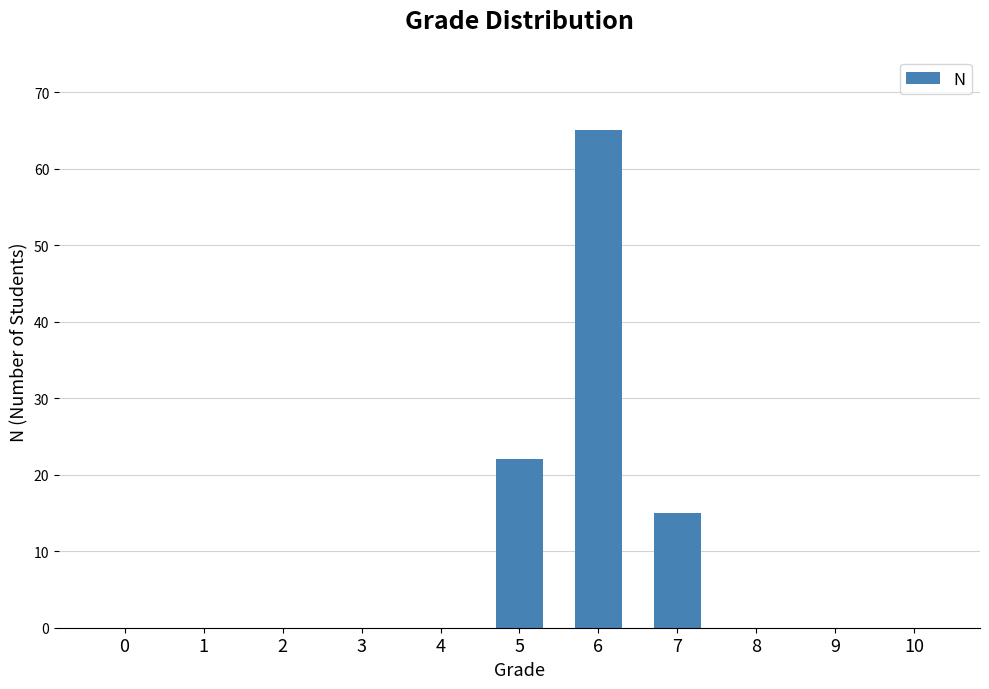

What is the sum of all values?

102